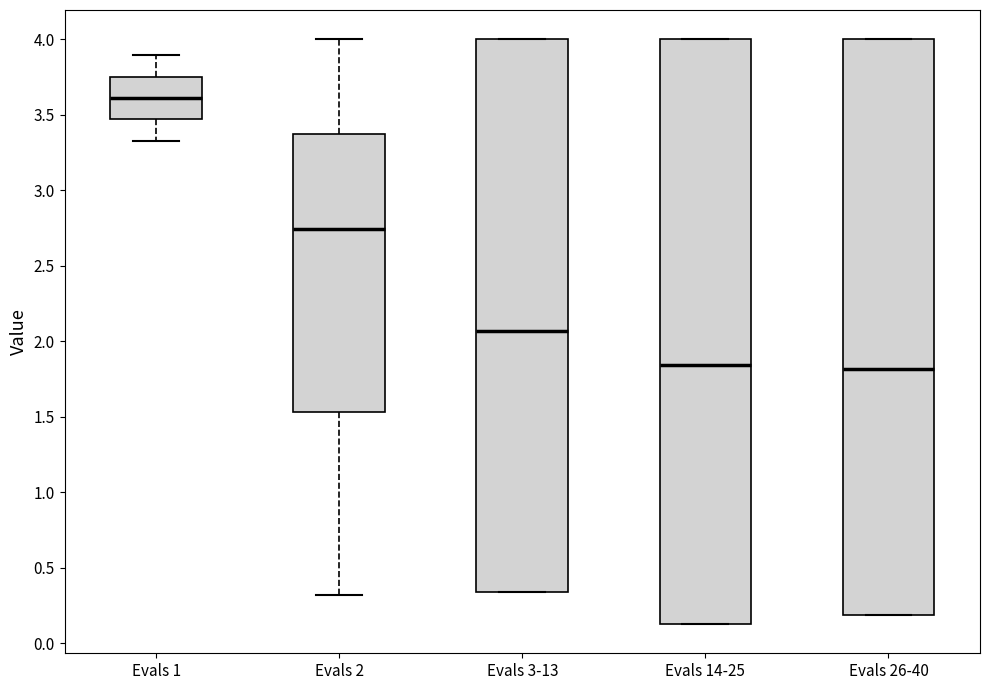

Where is the upper edge of the box for Evals 26-40 on the y-axis? The values are not printed on the chart, so give them approximately, as read against the axis.

4.00